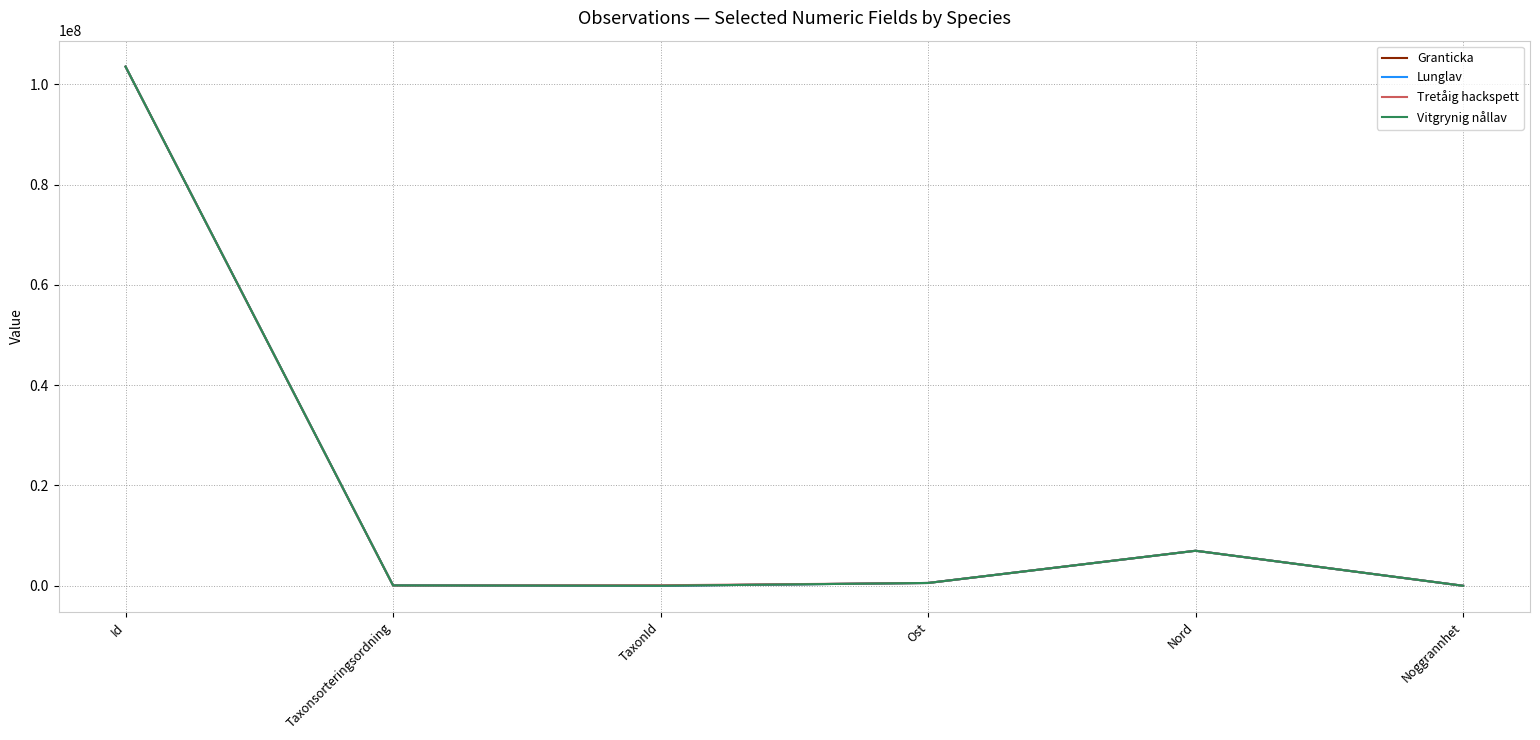

Which series has the widest spread of values?

Vitgrynig nållav